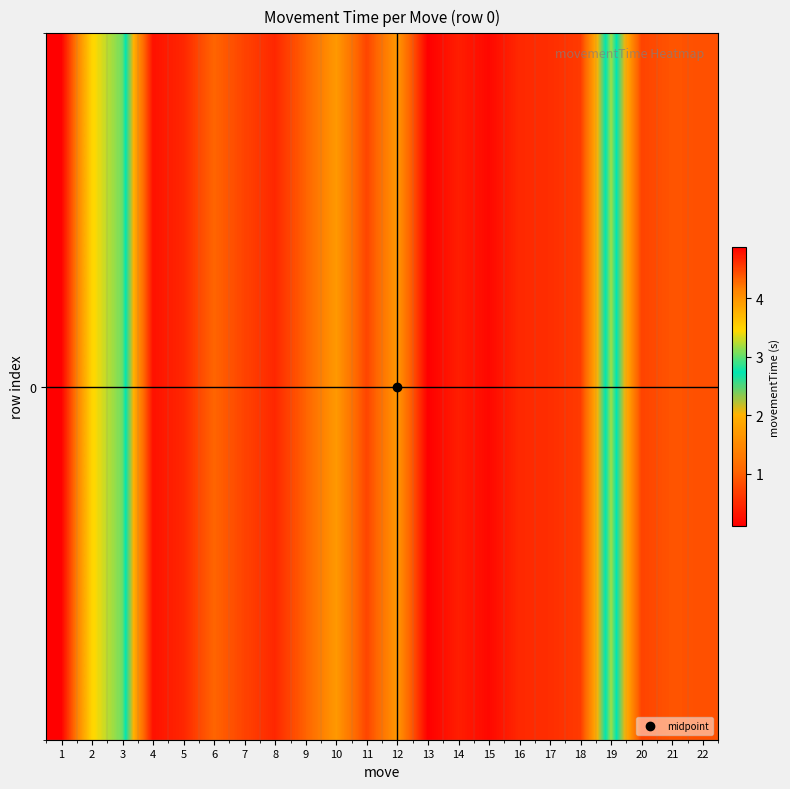

The chart shows a value of 0.5 at 8. True or false?

True